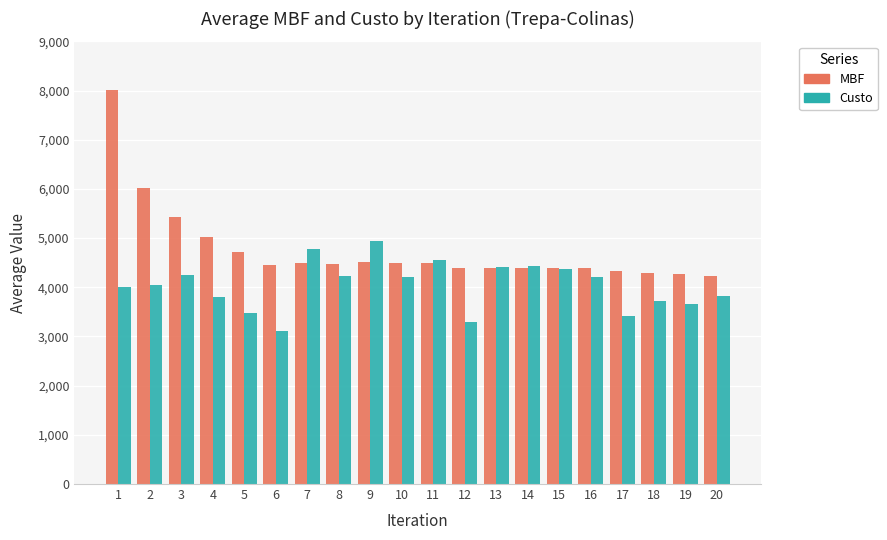

What is the maximum value shown in the chart?

8008.0